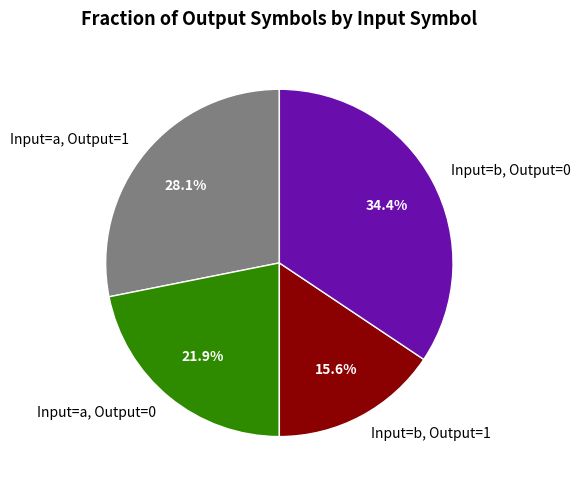

Rank the categories by value from lowest to highest.

Input=b, Output=1, Input=a, Output=0, Input=a, Output=1, Input=b, Output=0